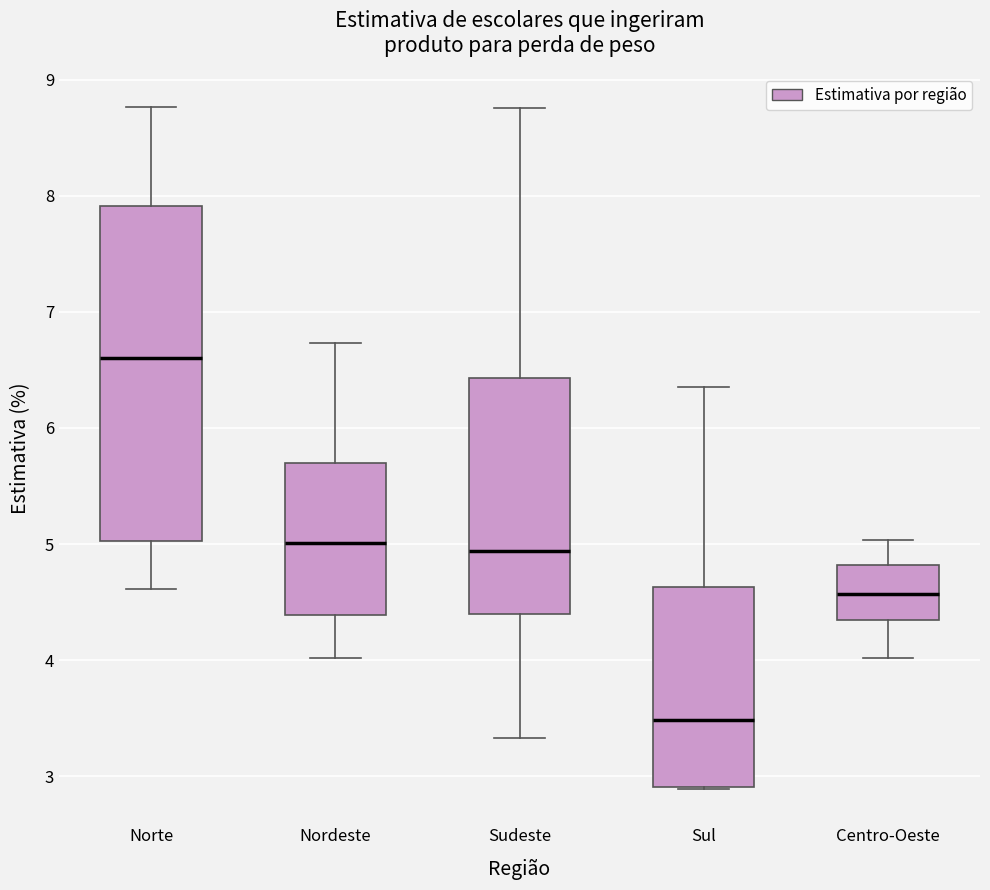

Which box has the lowest median line?

Sul